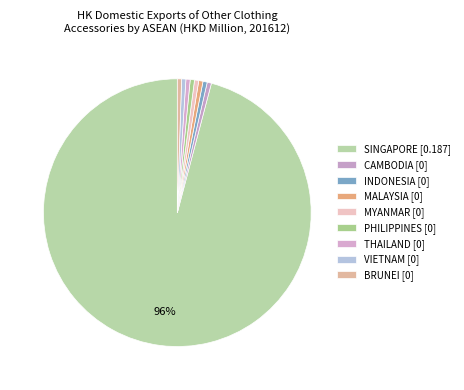

How many segments does this pie chart have?

9